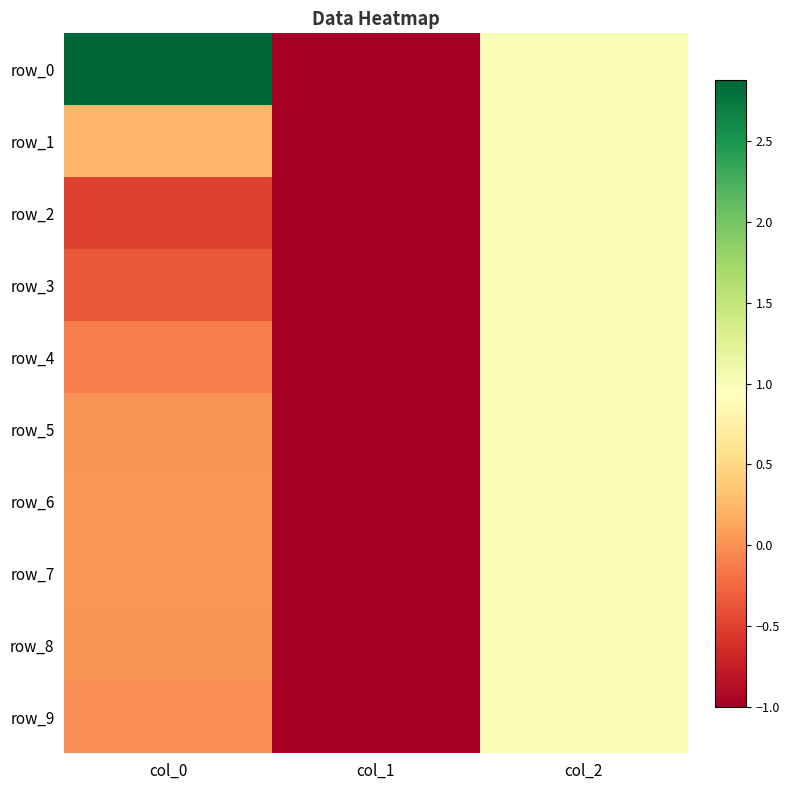

Which series has the largest range (max minus min)?

row_0